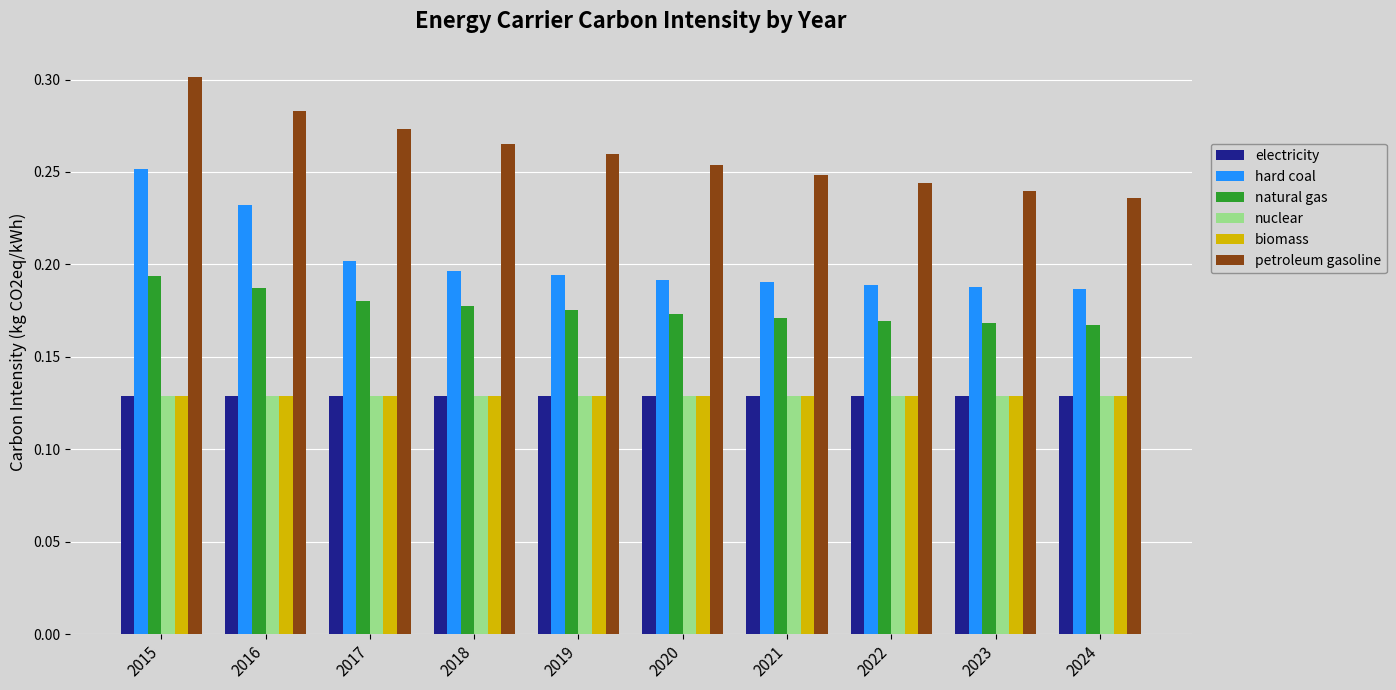

Which label corresponds to the largest value in the chart?

2015